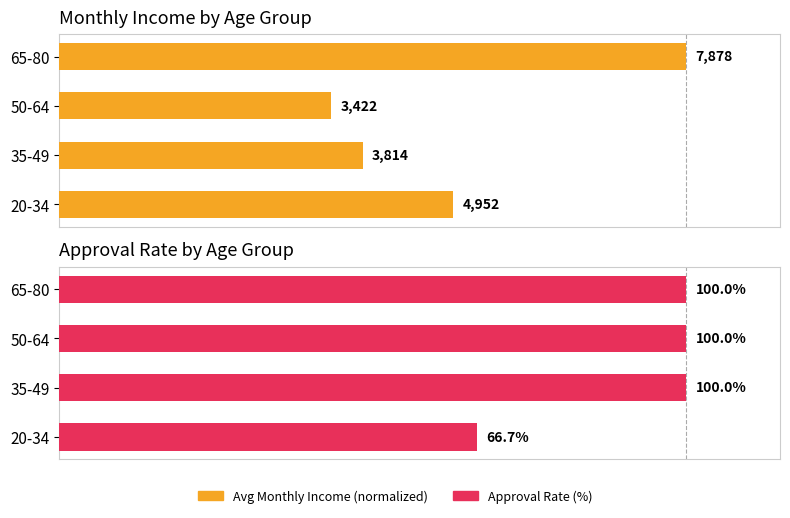

Count the number of data series in this chart.

2